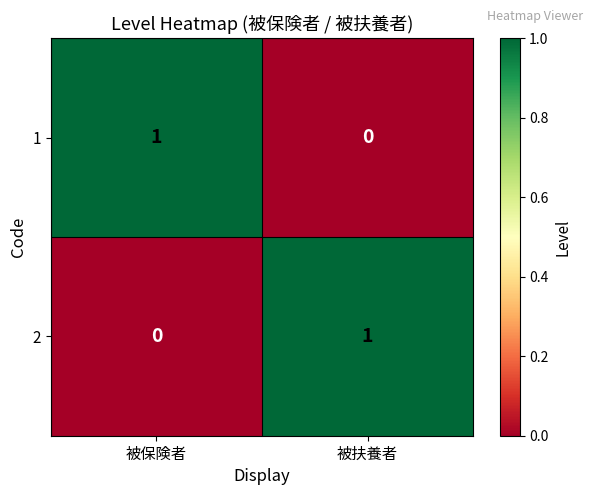

Is it true that 1 equals 1 at 被保険者?

True